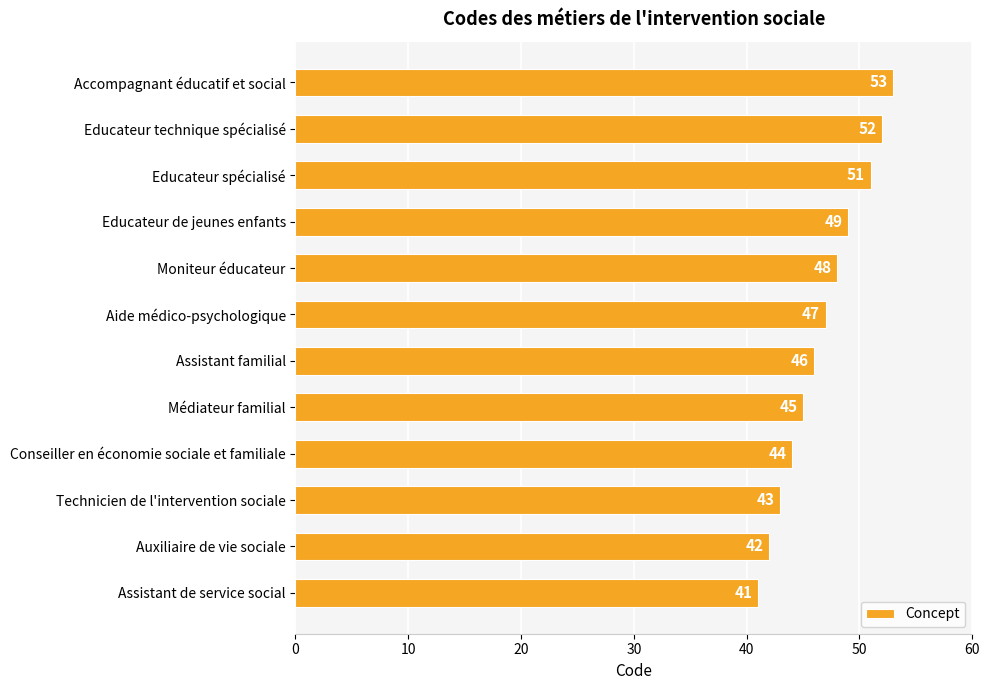

Which label corresponds to the smallest value in the chart?

Assistant de service social